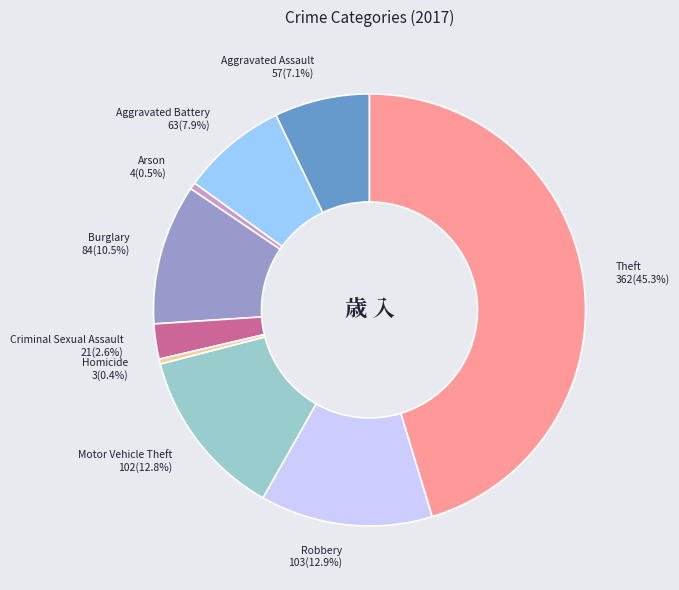

Which has a higher value, Robbery or Aggravated Battery?

Robbery